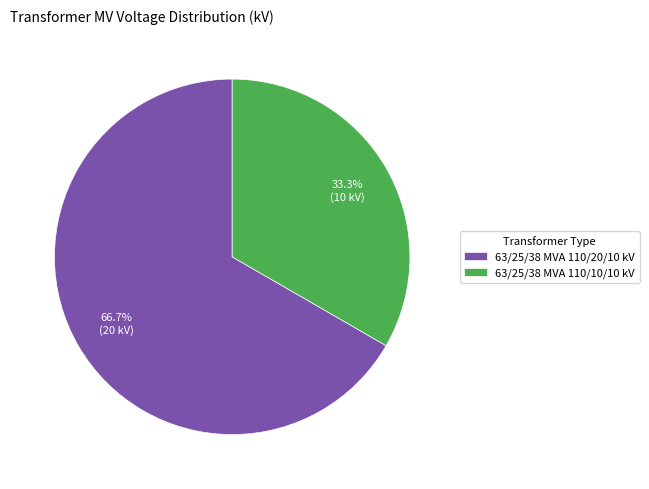

To the nearest percent, what portion does 63/25/38 MVA 110/20/10 kV represent?

67%